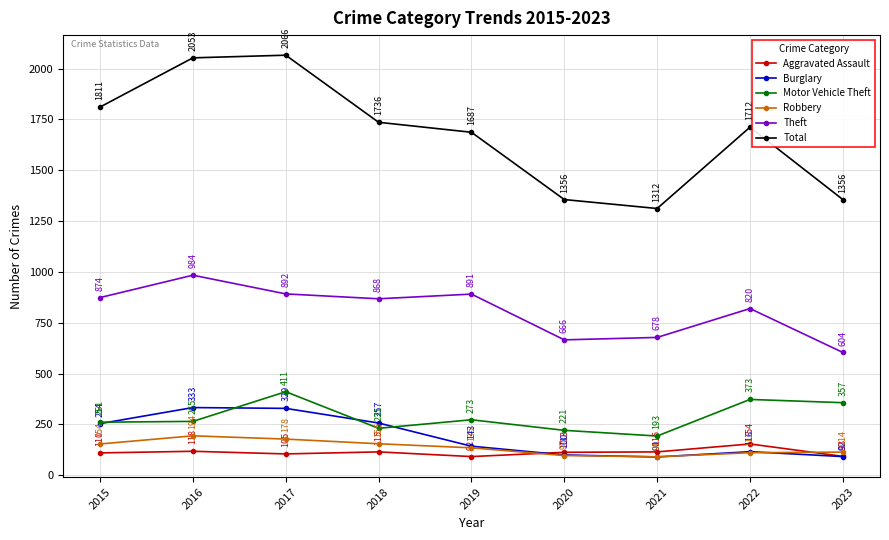

How many categories are shown in the chart?

9